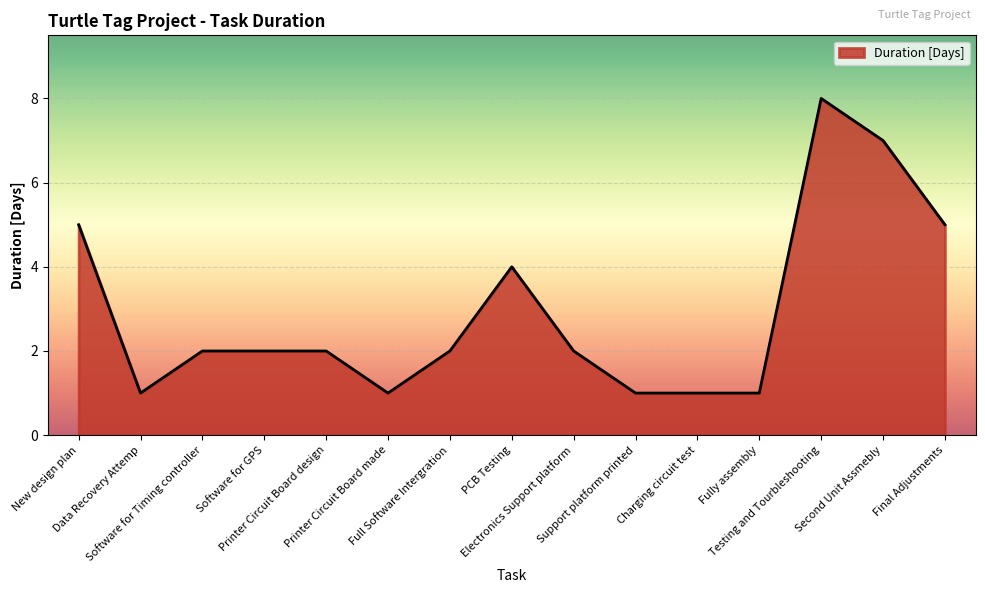

At which label does the data first exceed 2?

New design plan